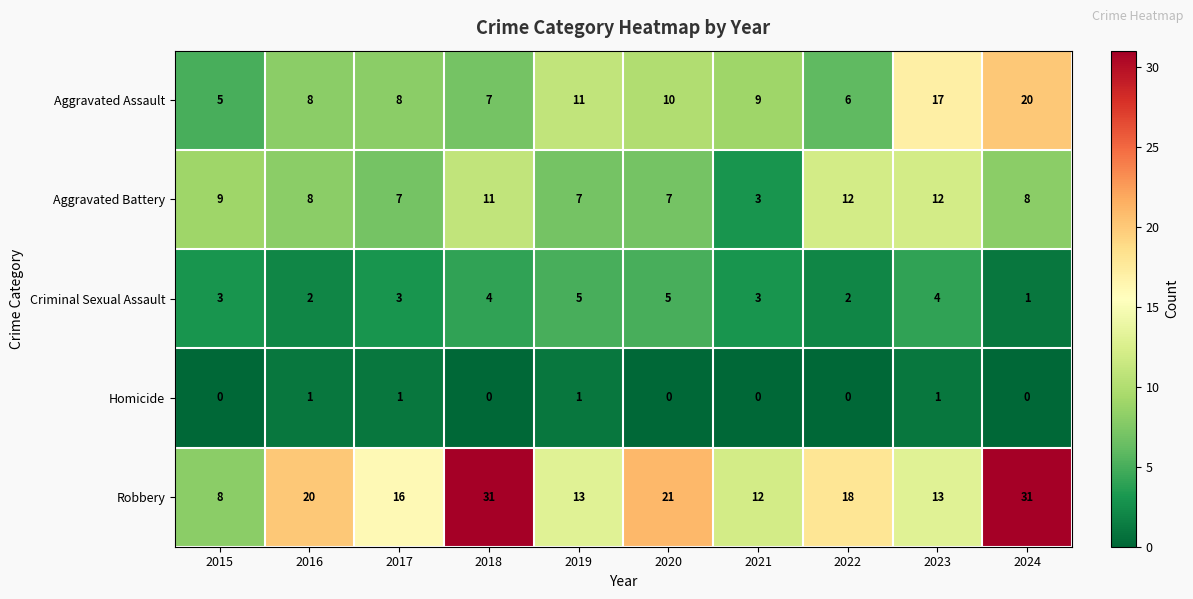

How many data points does each series have?

10